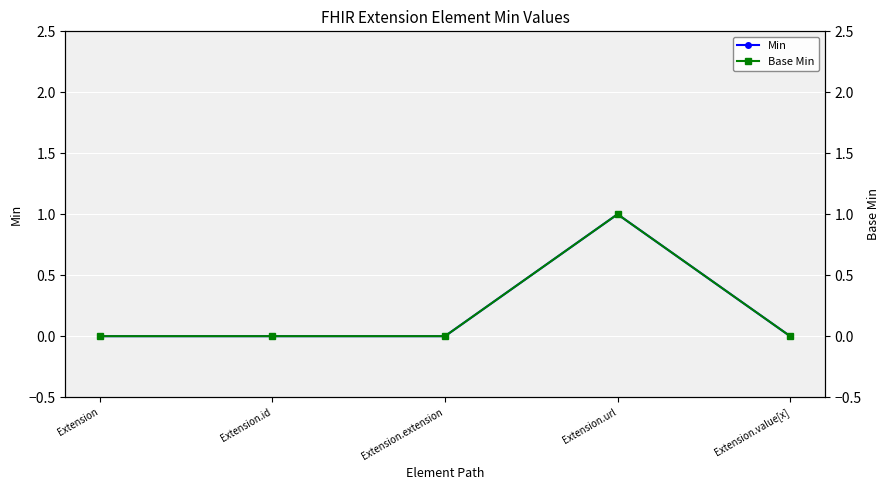

Reading left to right, what are all the values shown in this chart?

Min: Extension=0	Extension.id=0	Extension.extension=0	Extension.url=1	Extension.value[x]=0
Base Min: Extension=0	Extension.id=0	Extension.extension=0	Extension.url=1	Extension.value[x]=0